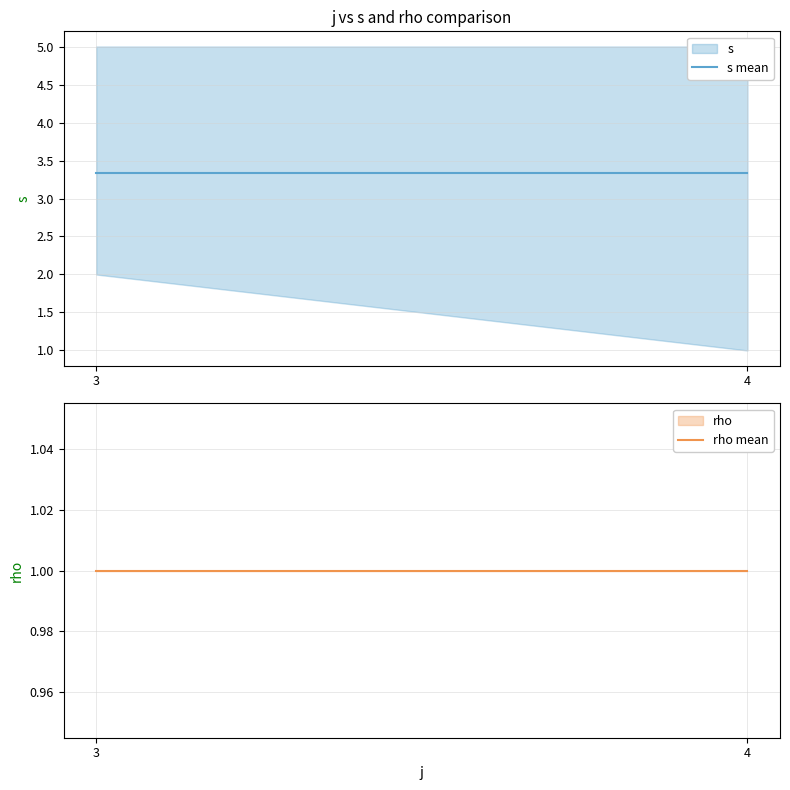

What is the value of the rho mean point at the 2nd from the left?

1.0